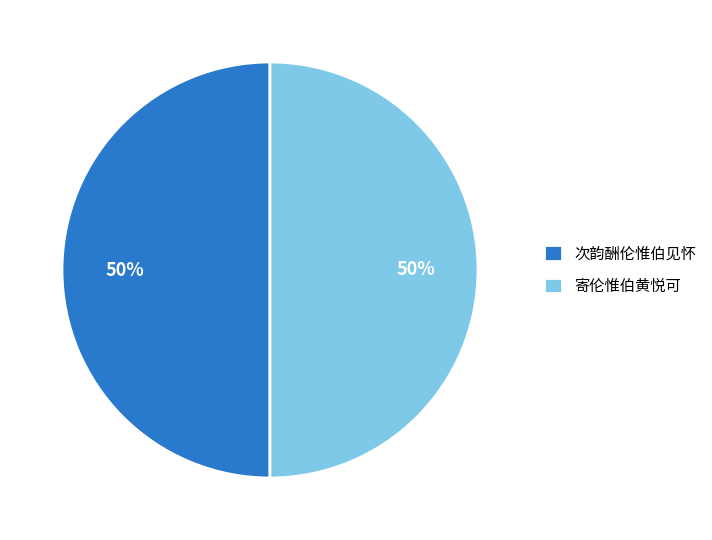

Is it true that 寄伦惟伯黄悦可 is 36% of the pie?

False